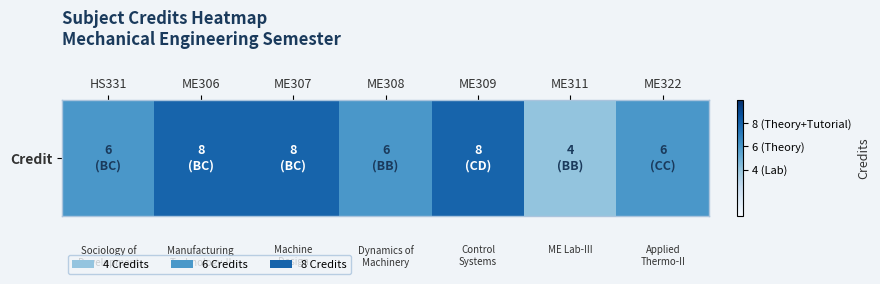

Reading right to left, what are all the values shown in this chart?

6	4	8	6	8	8	6